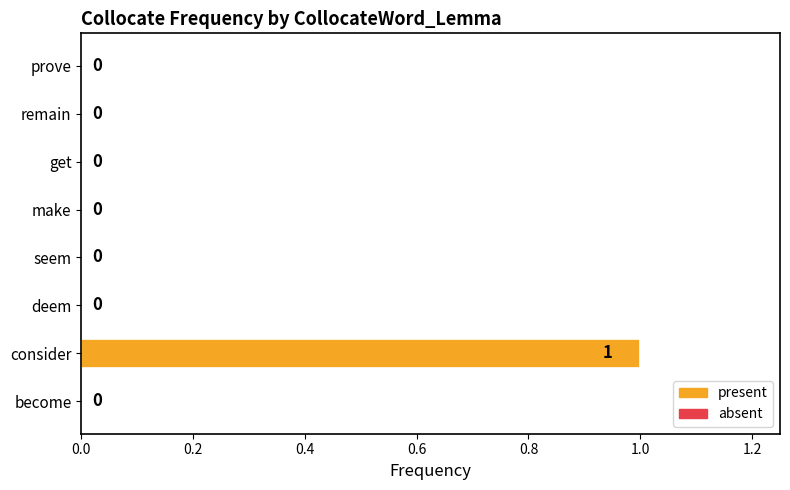

Reading bottom to top, what are all the values shown in this chart?

become=0	consider=1	deem=0	seem=0	make=0	get=0	remain=0	prove=0